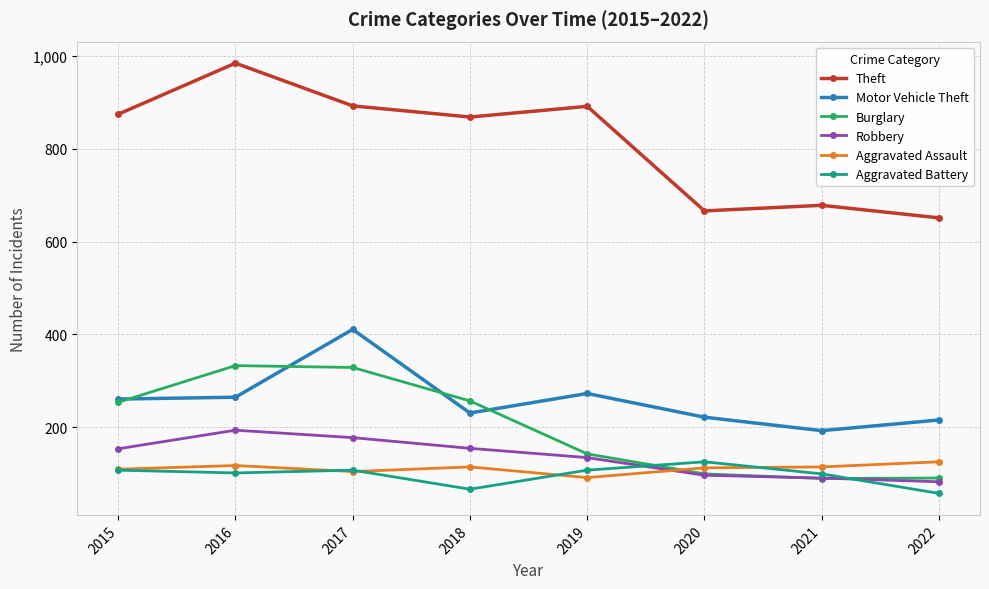

What is the highest value of the Motor Vehicle Theft series?

411